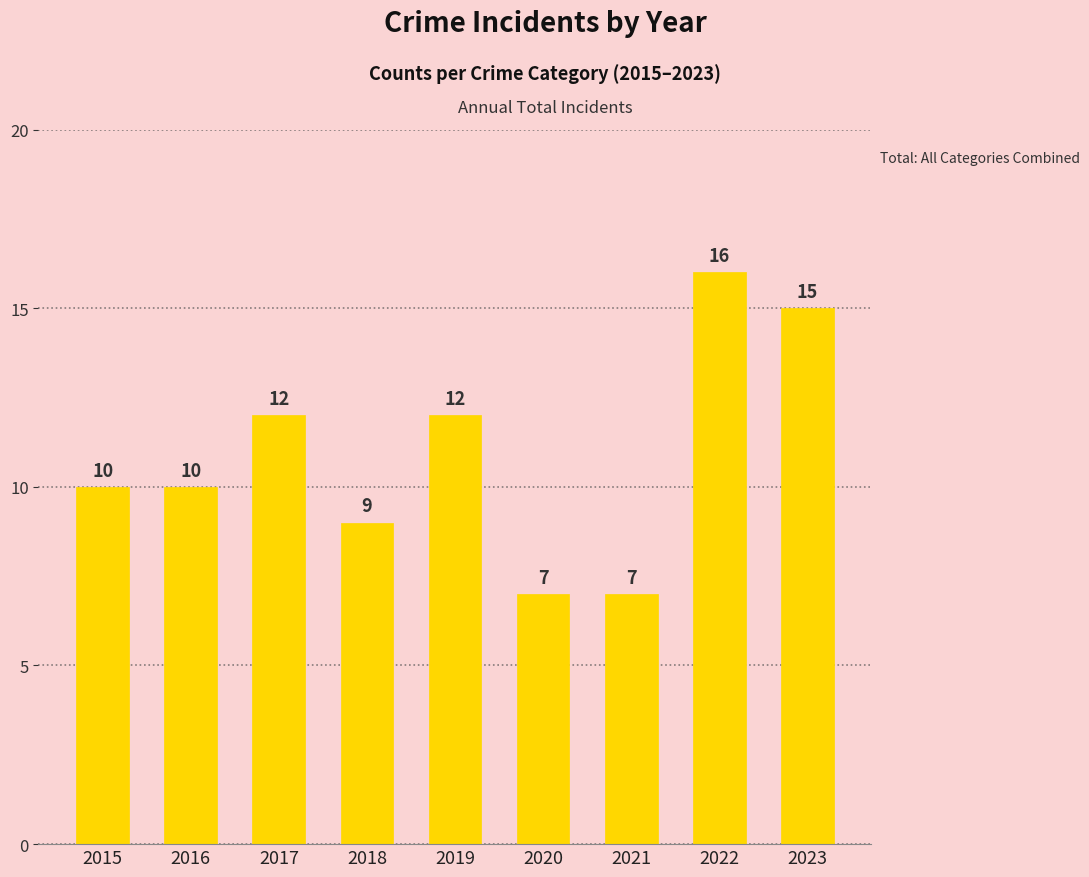

Is it true that the value at 2019 is 12?

True